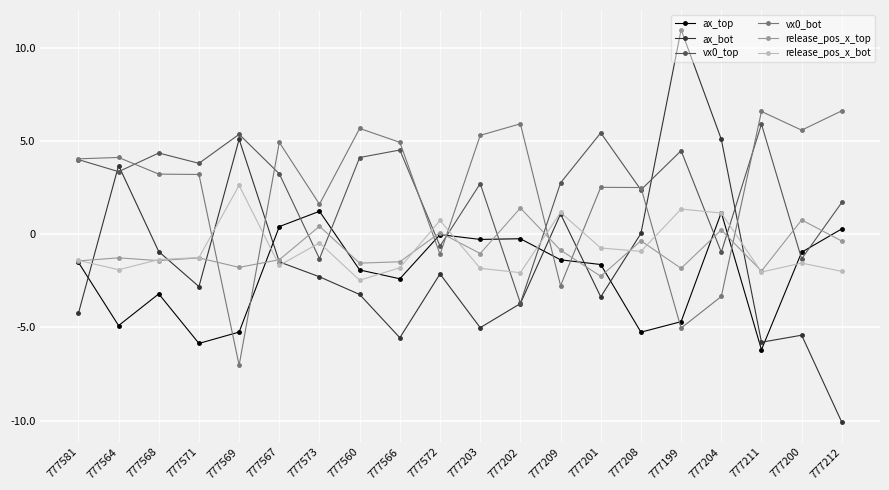

Where is vx0_bot nearest to the value 0?

777572